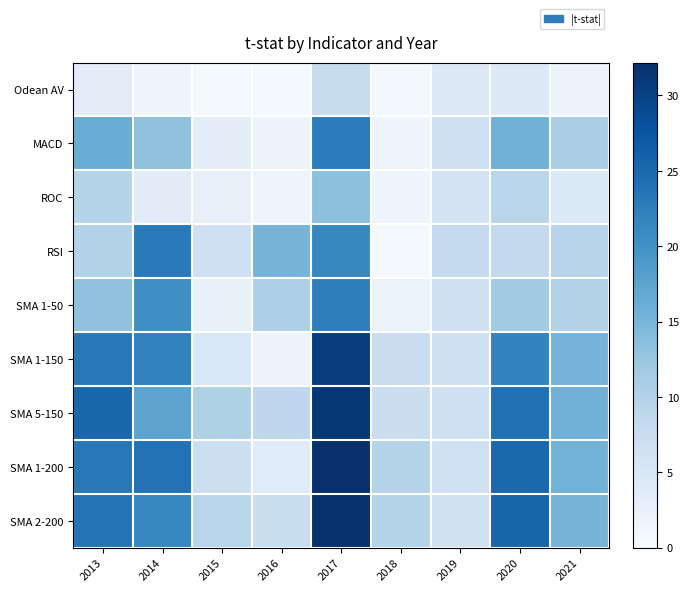

What is the difference between the highest and lowest values at 2019?

3.9